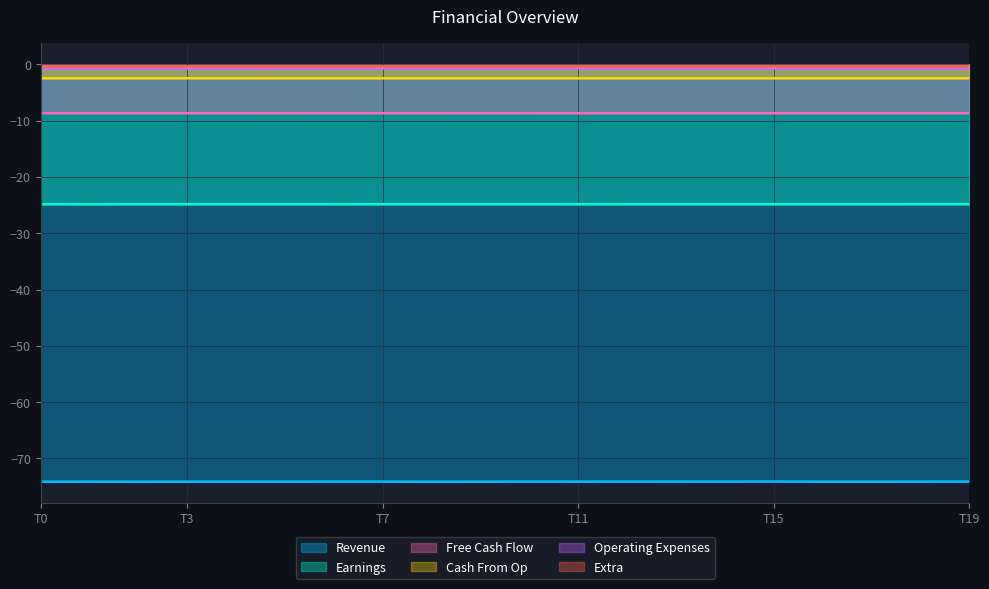

Which category has the highest value in the Earnings series?

18